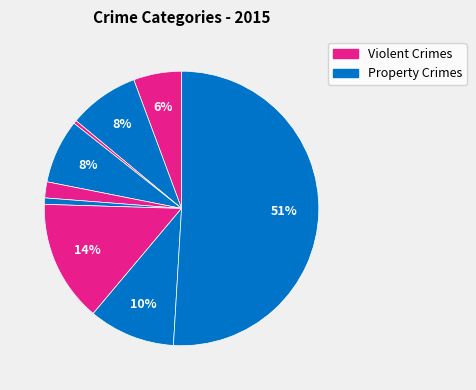

How many segments does this pie chart have?

9